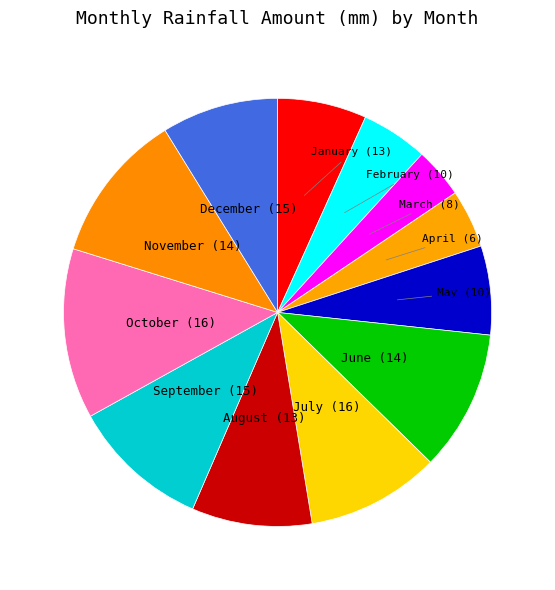

Which slice is the largest?

October